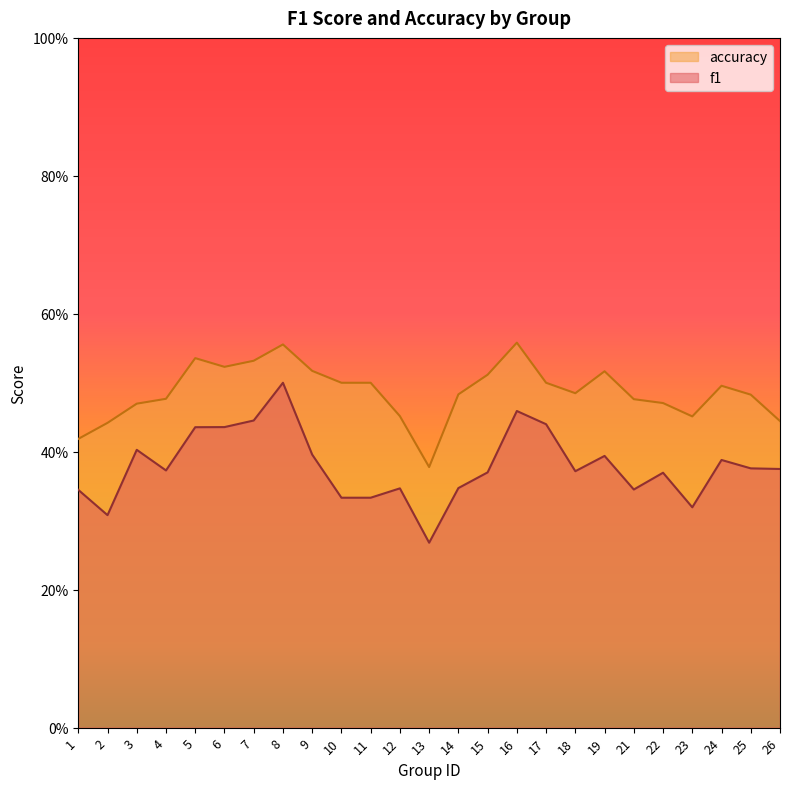

How many lines are shown in the chart?

2